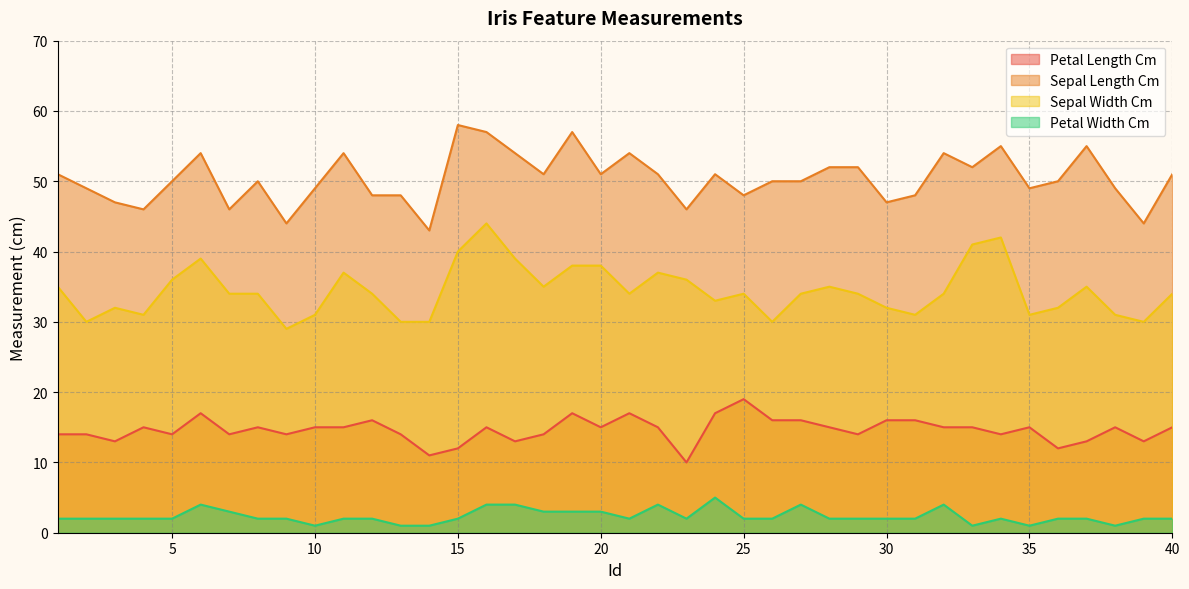

Which has a higher value, 14 or 38?

38